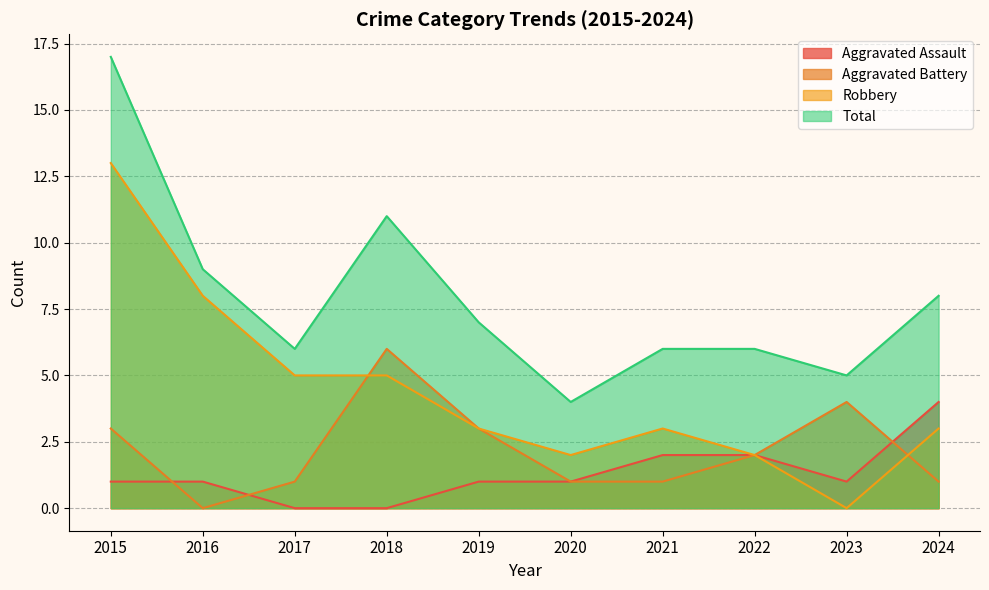

How many lines are shown in the chart?

4